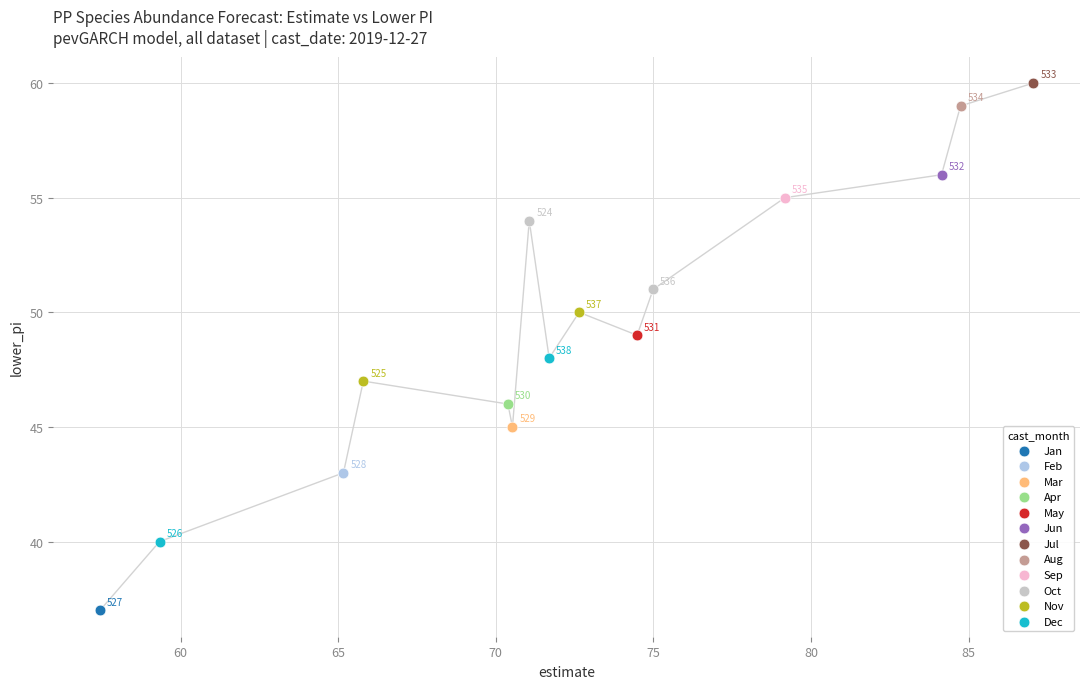

Which series contains the highest Y value?

Jul